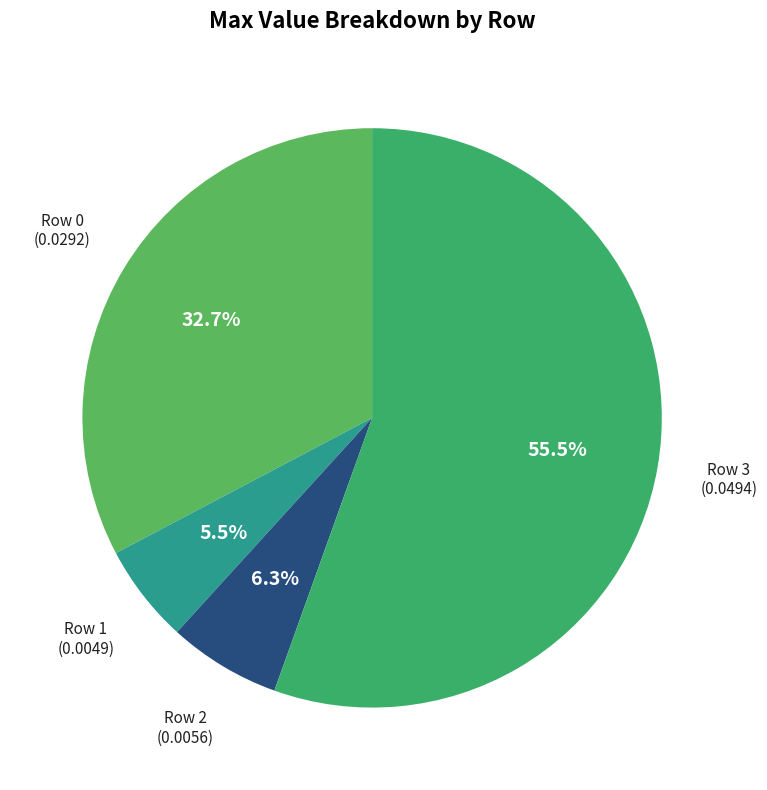

To the nearest percent, what is the difference between the largest and smallest slice percentages?

50%